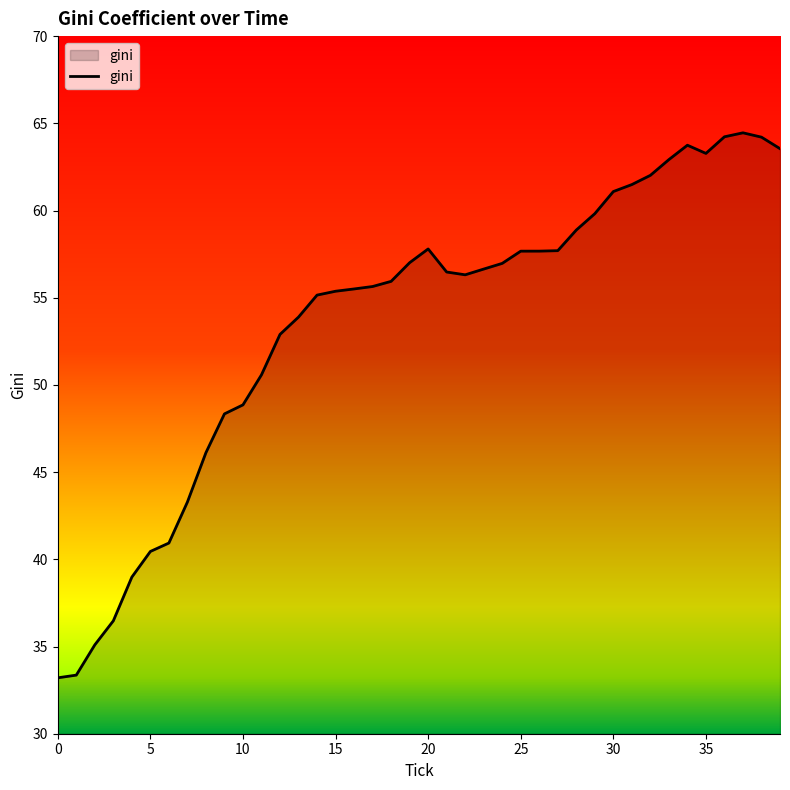

What is the smallest value displayed?

33.2